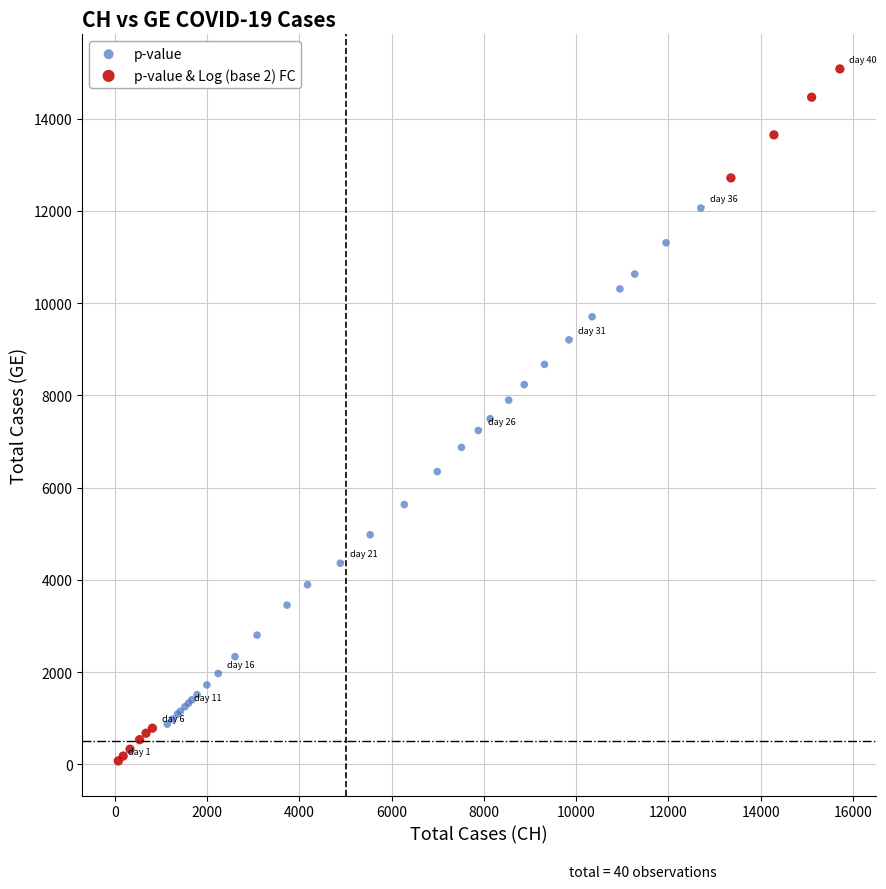

Which series contains the lowest Y value?

p-value & Log (base 2) FC